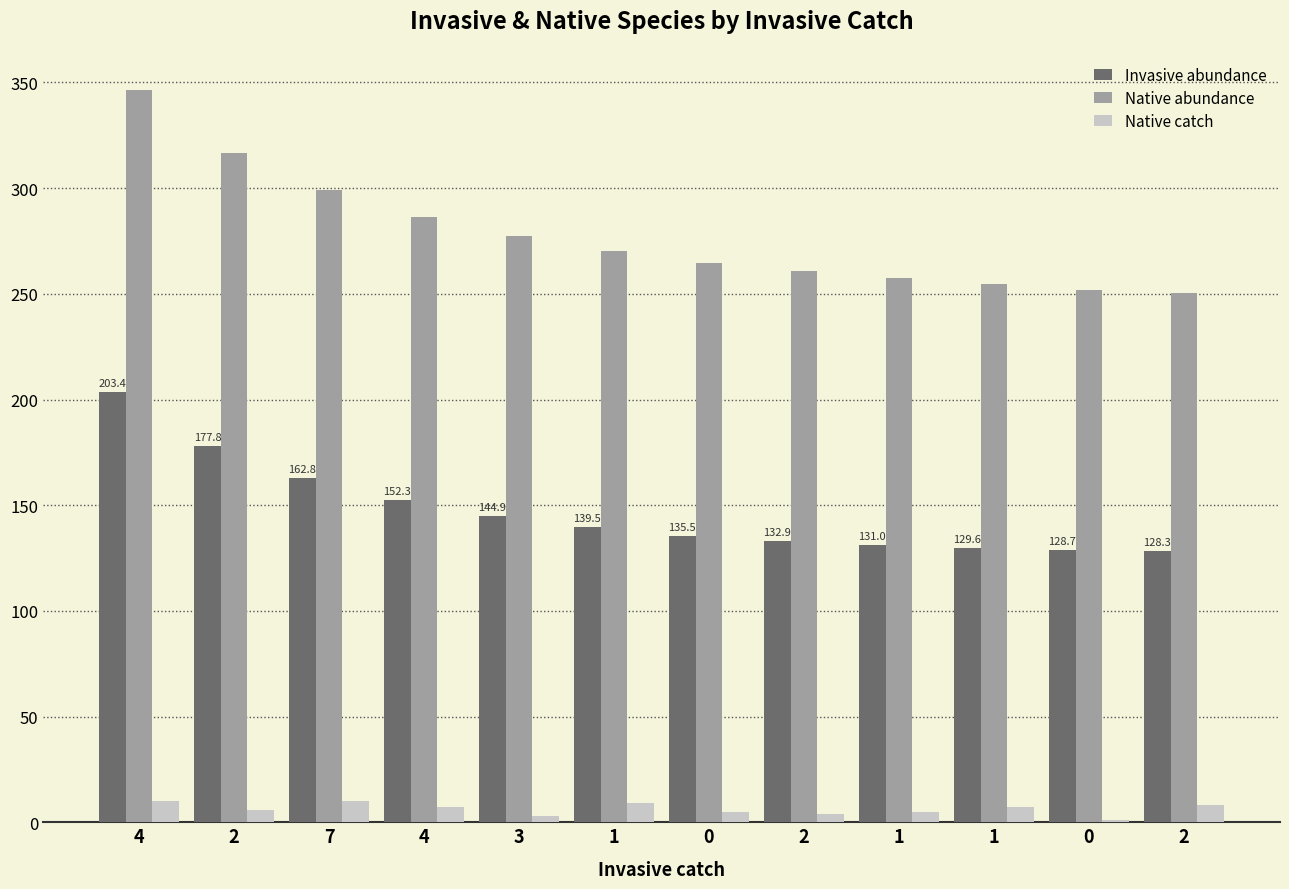

At which label does Native abundance first exceed 270?

4